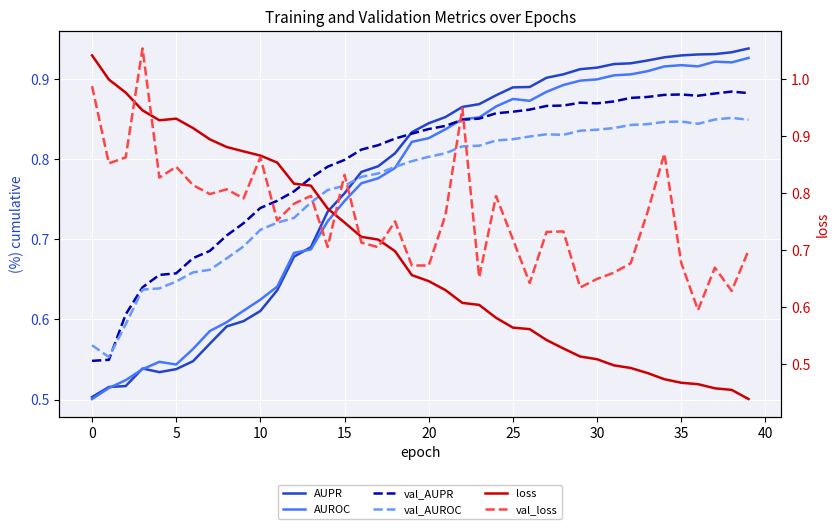

Which has a higher value, 15 or 12?

15